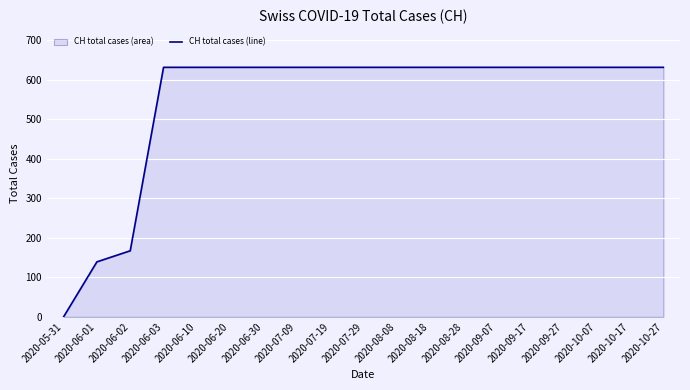

True or false: there are more than 0 points higher than both neighbors.

False